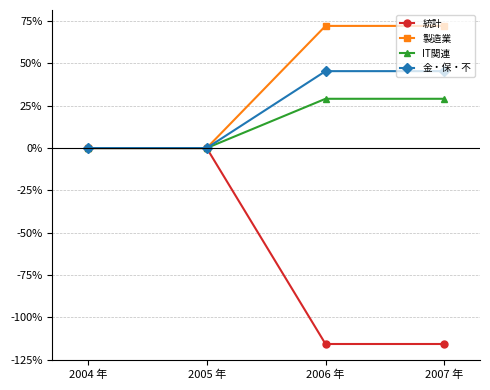

The value of 製造業 at 2007 年 is 47.6. True or false?

False